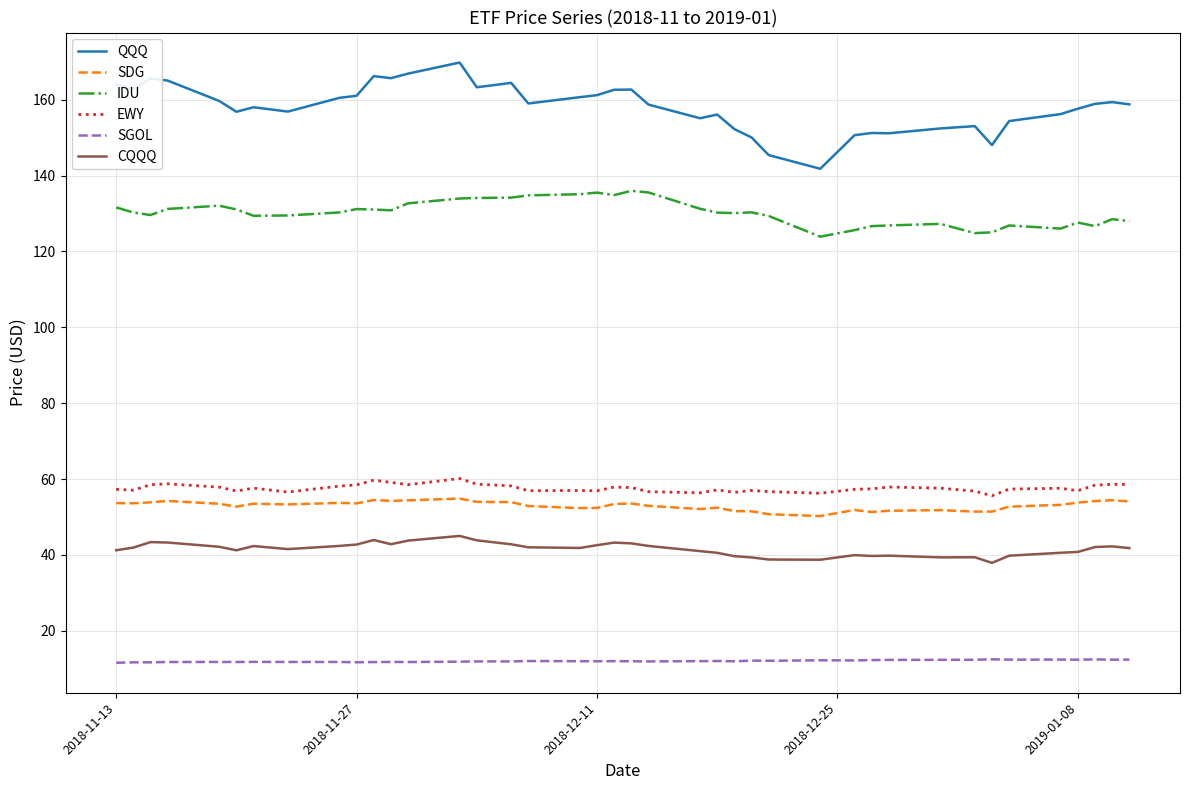

Which series has the largest total across all categories?

QQQ